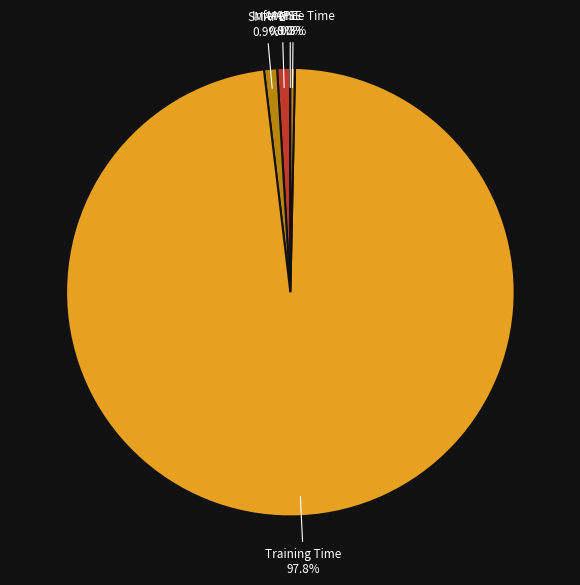

Which slice represents more than half of the pie?

Training Time